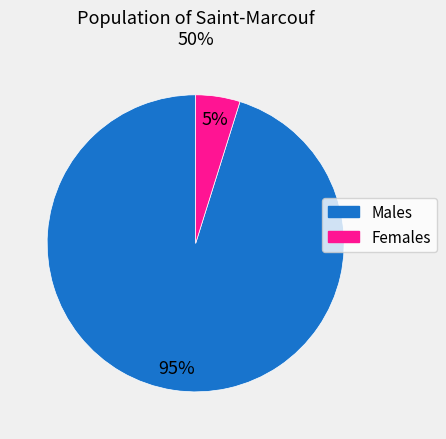

To the nearest percent, what is the difference between the largest and smallest slice percentages?

90%